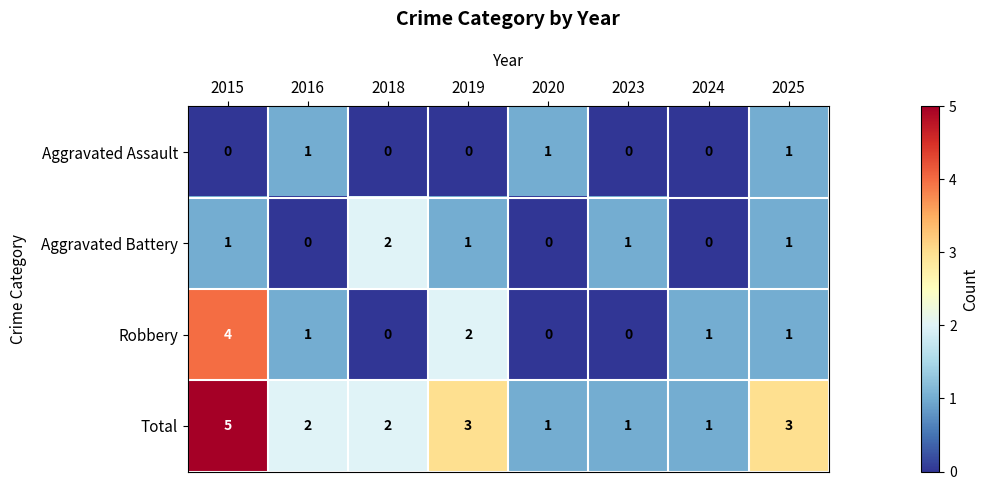

How many data points does each series have?

8